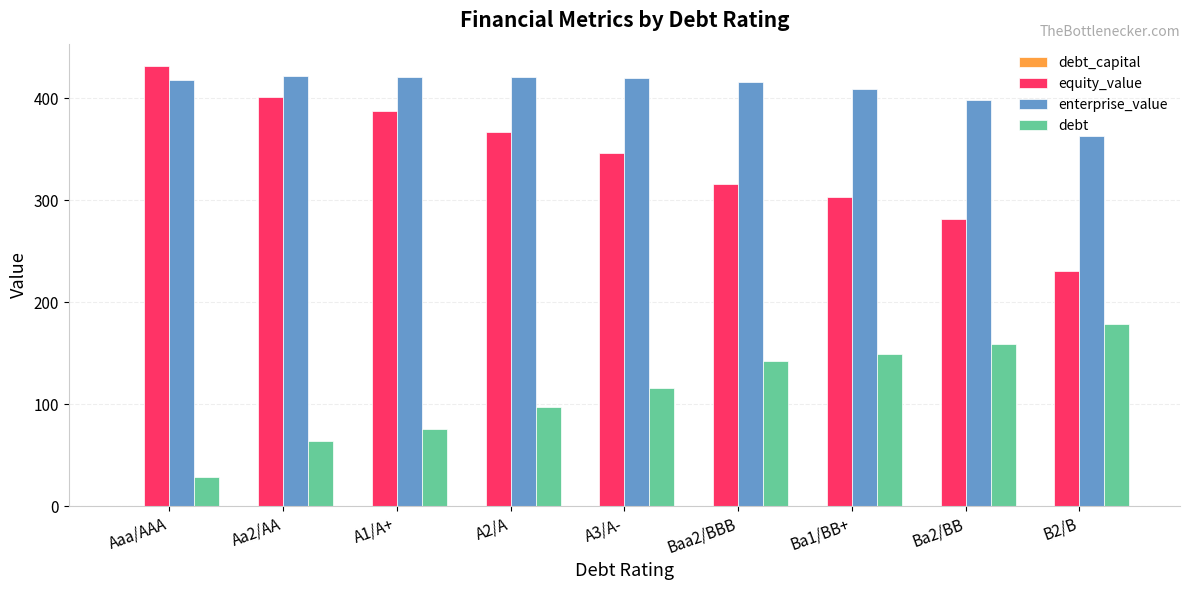

What is the sum of all enterprise_value values?

3687.5